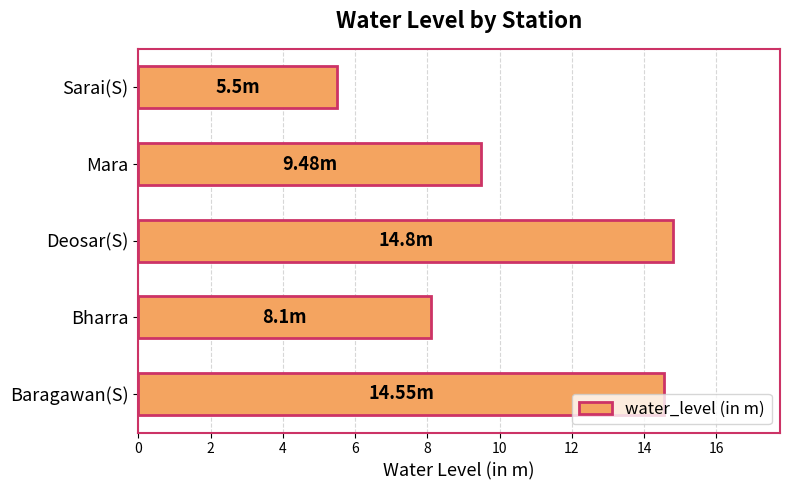

Where is the data nearest to the value 10?

Mara